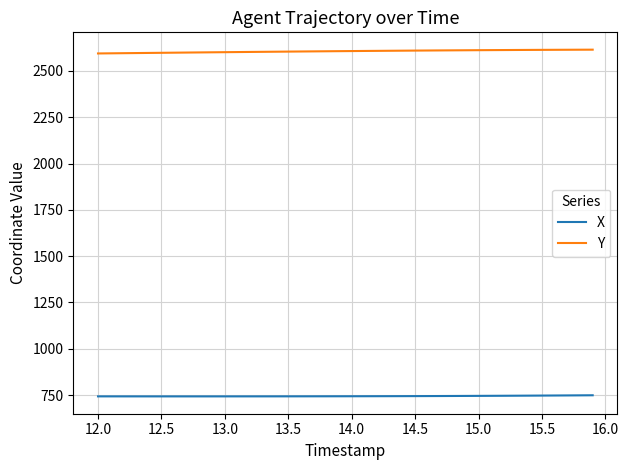

List the series in order of their peak value, lowest first.

X, Y